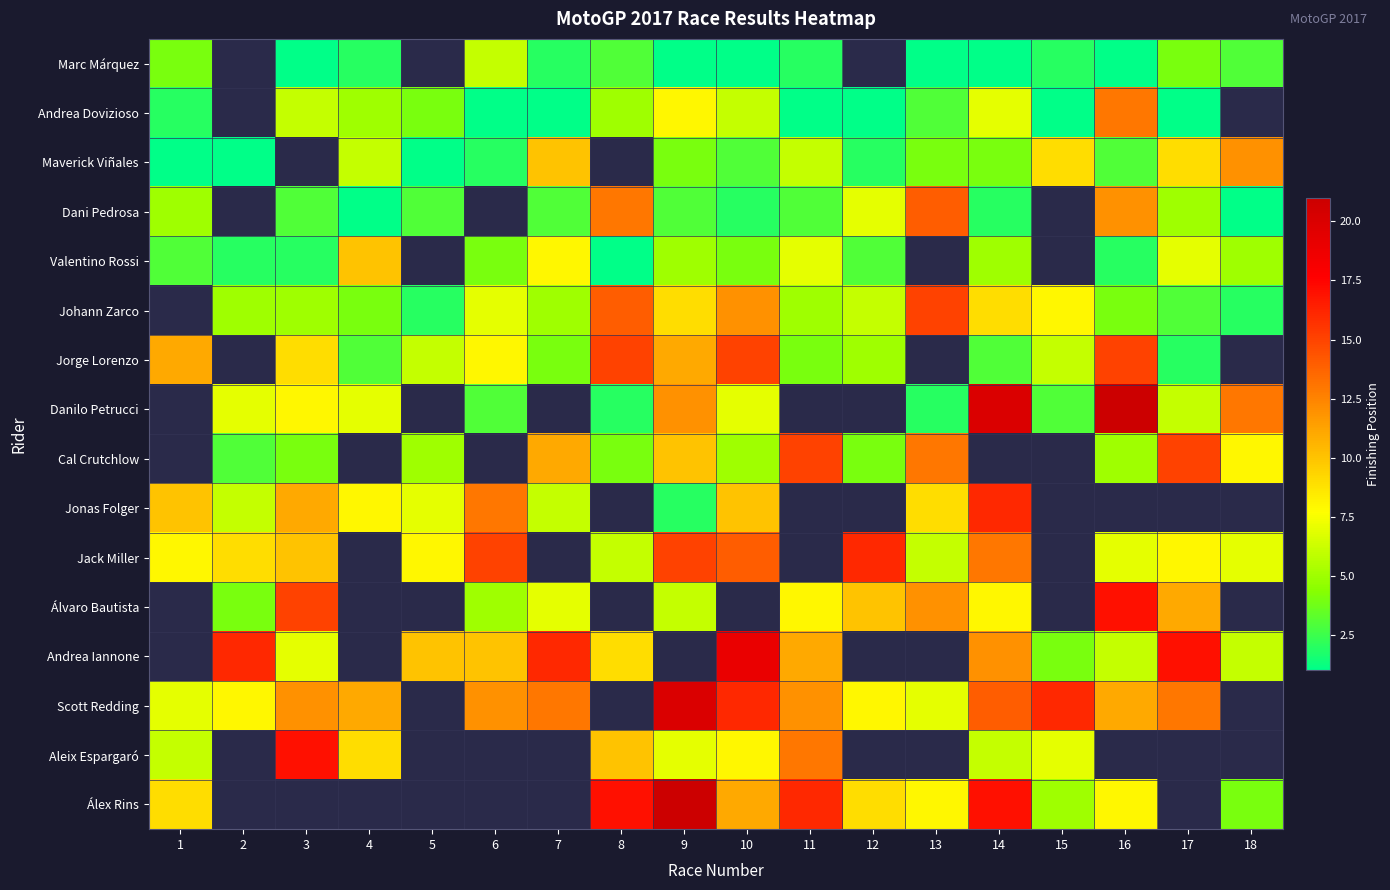

At how many categories does at least one series exceed 7?

18